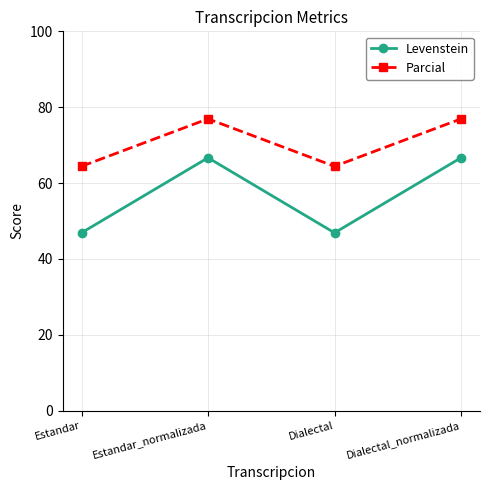

Reading left to right, what are all the values shown in this chart?

Levenstein: 46.9	66.7	46.9	66.7
Parcial: 64.4	76.9	64.4	76.9